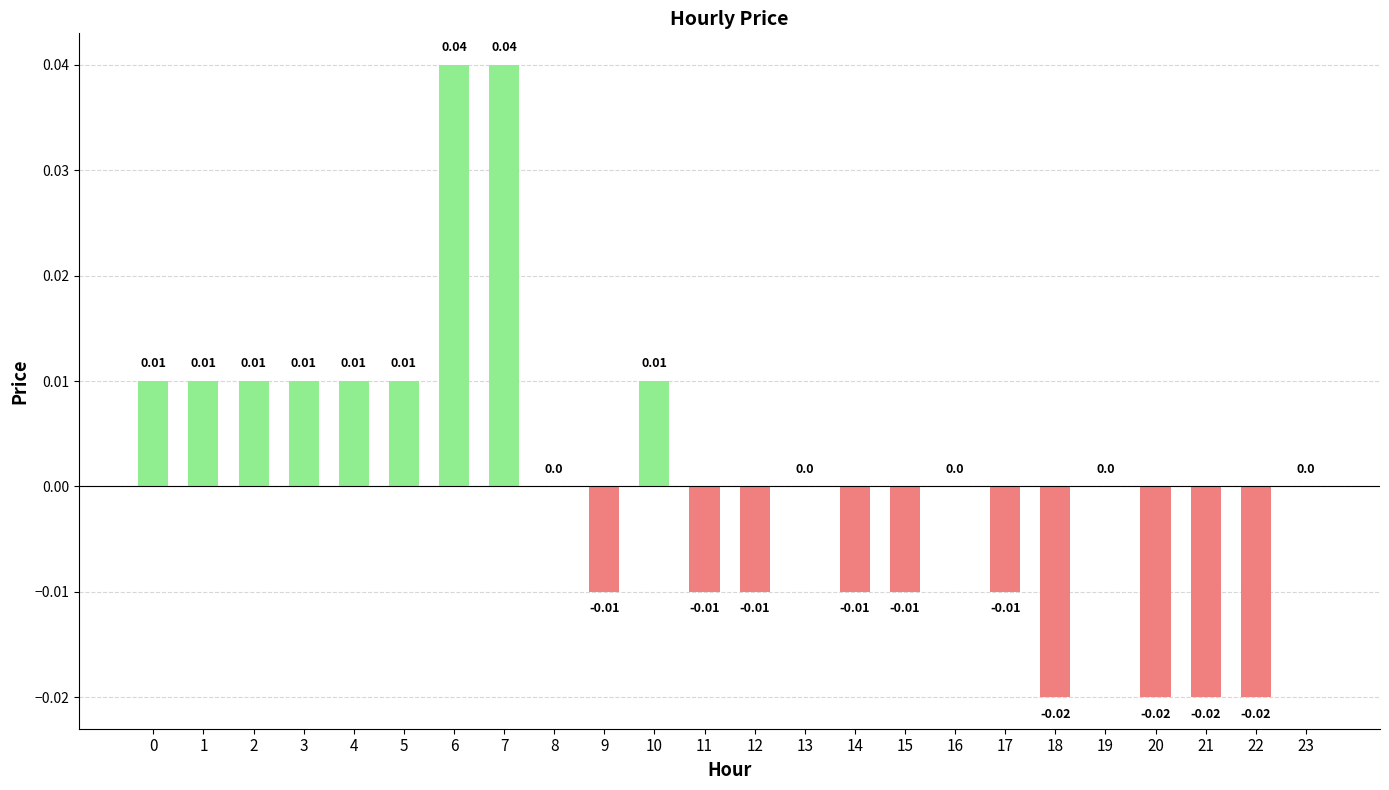

Count the values in the range 0 to 1.

14